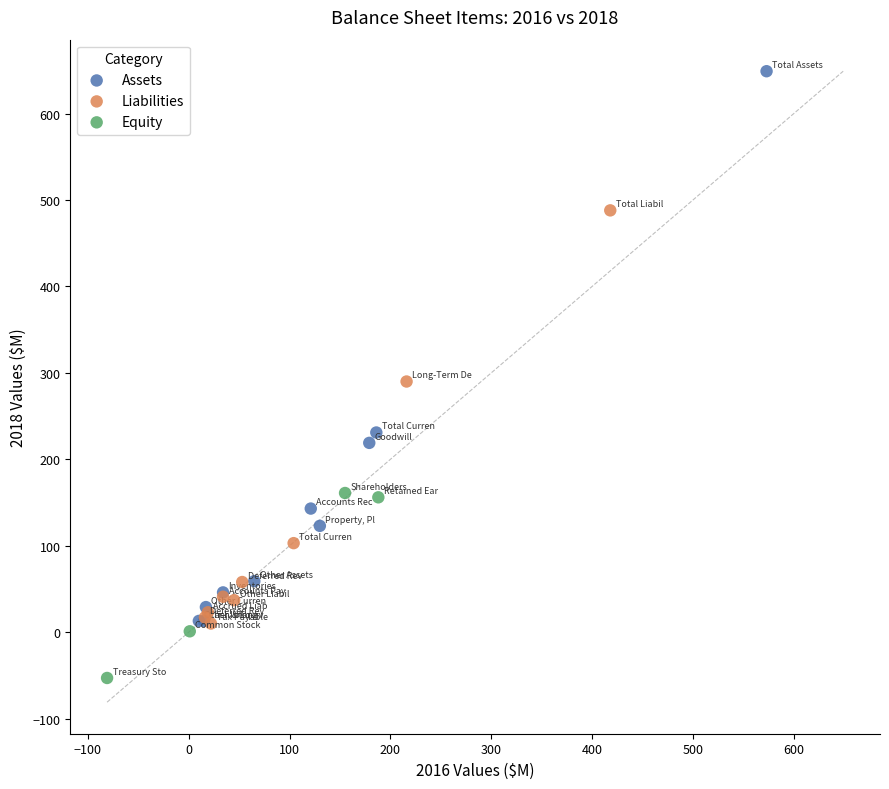

Which series contains the lowest Y value?

Equity